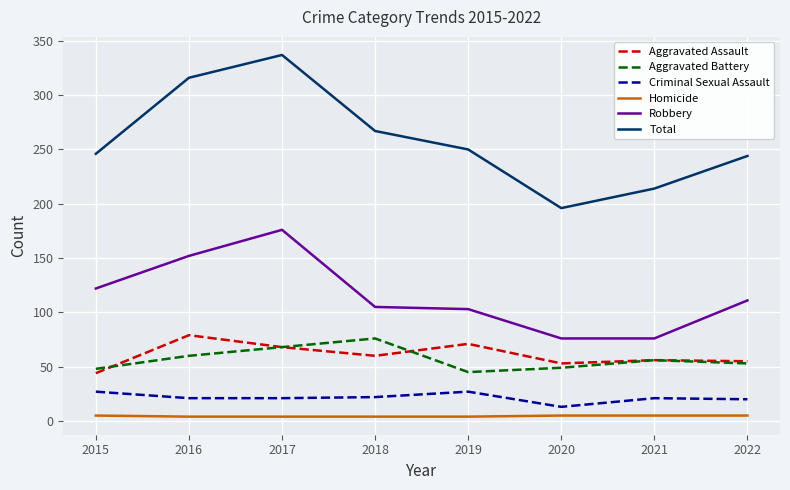

At which category is the sum across all series the highest?

2017